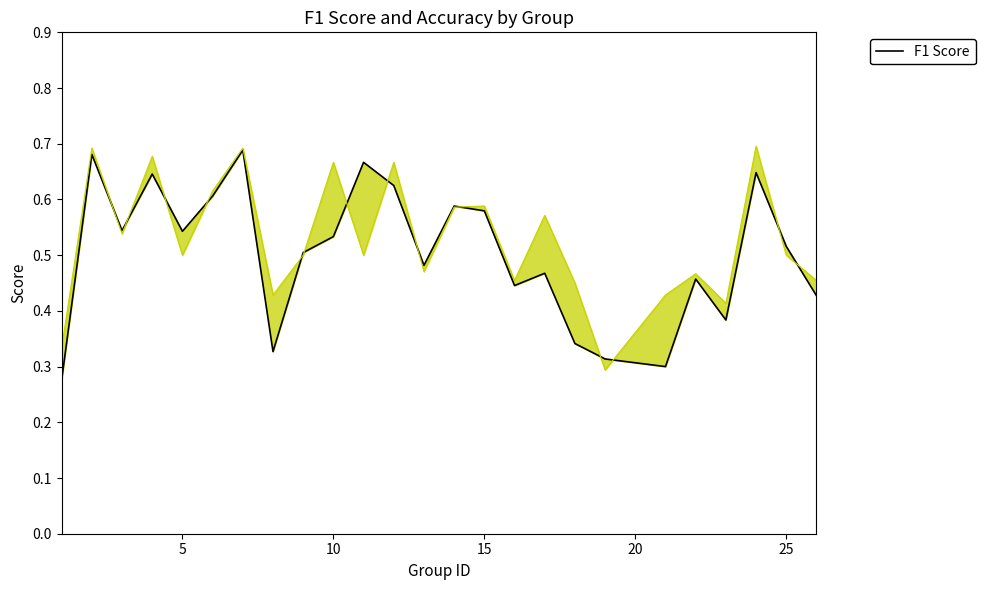

True or false: the data has more than 1 interior local peaks.

True